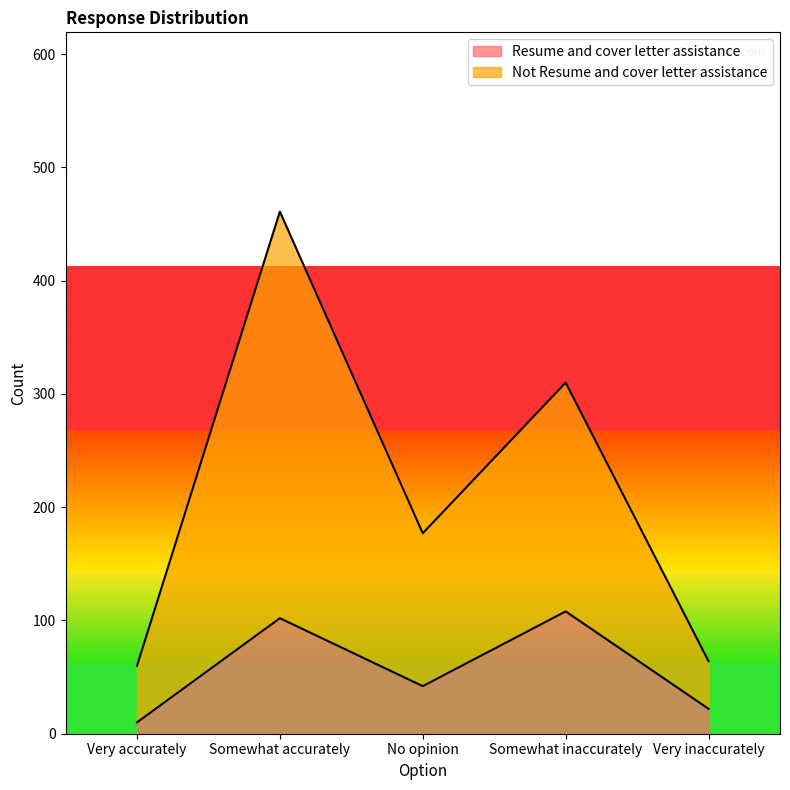

What is the difference between the Not Resume and cover letter assistance values at Very inaccurately and Somewhat accurately?

397